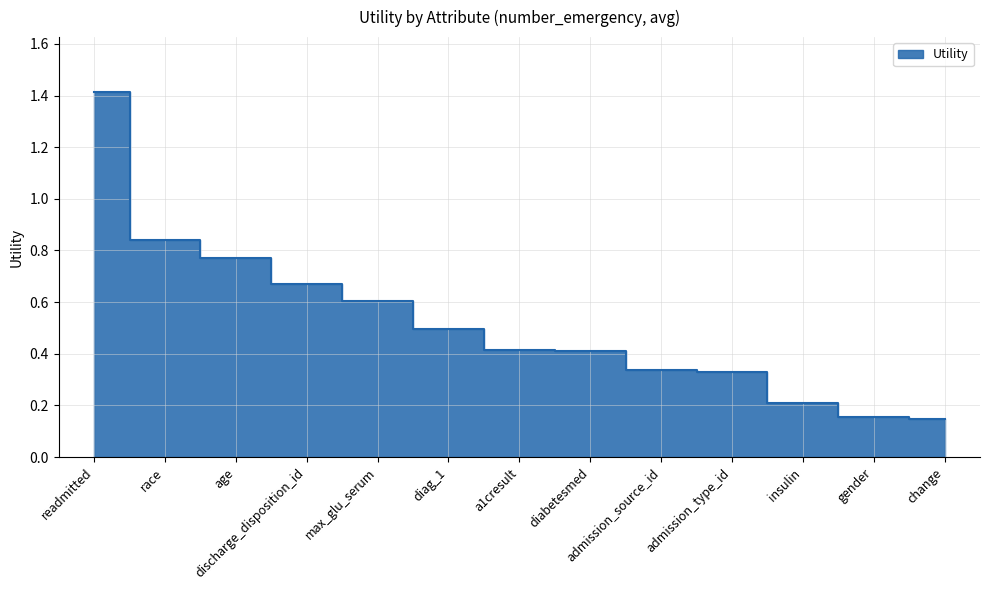

Reading left to right, what are all the values shown in this chart?

readmitted=1.4	race=0.8	age=0.8	discharge_disposition_id=0.7	max_glu_serum=0.6	diag_1=0.5	a1cresult=0.4	diabetesmed=0.4	admission_source_id=0.3	admission_type_id=0.3	insulin=0.2	gender=0.2	change=0.1